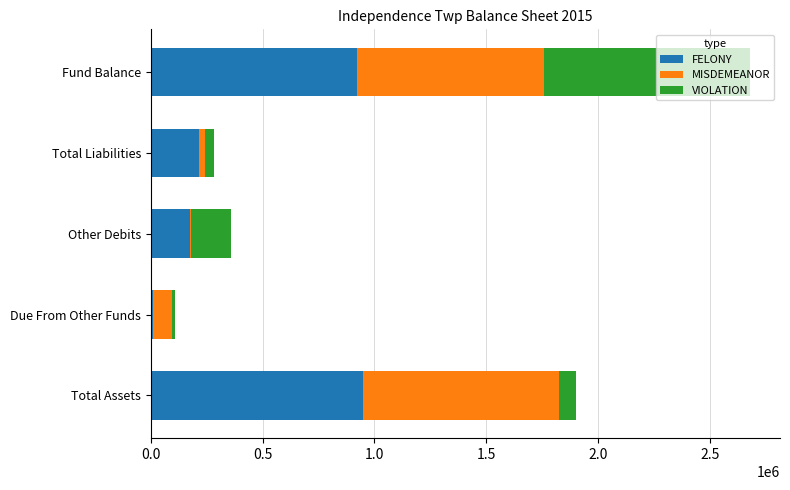

What is the sum of all FELONY values?

2275568